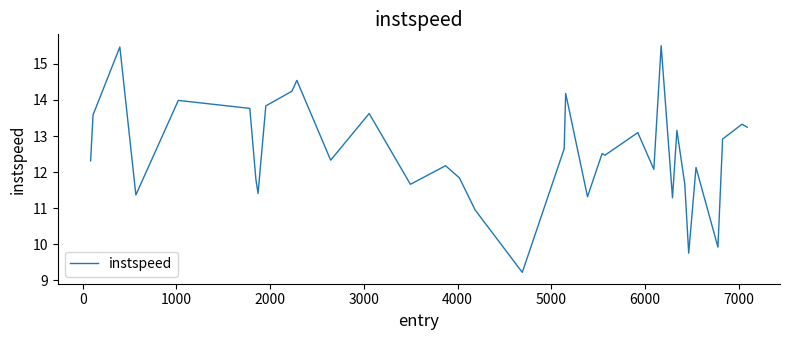

What is the smallest value displayed?

9.2